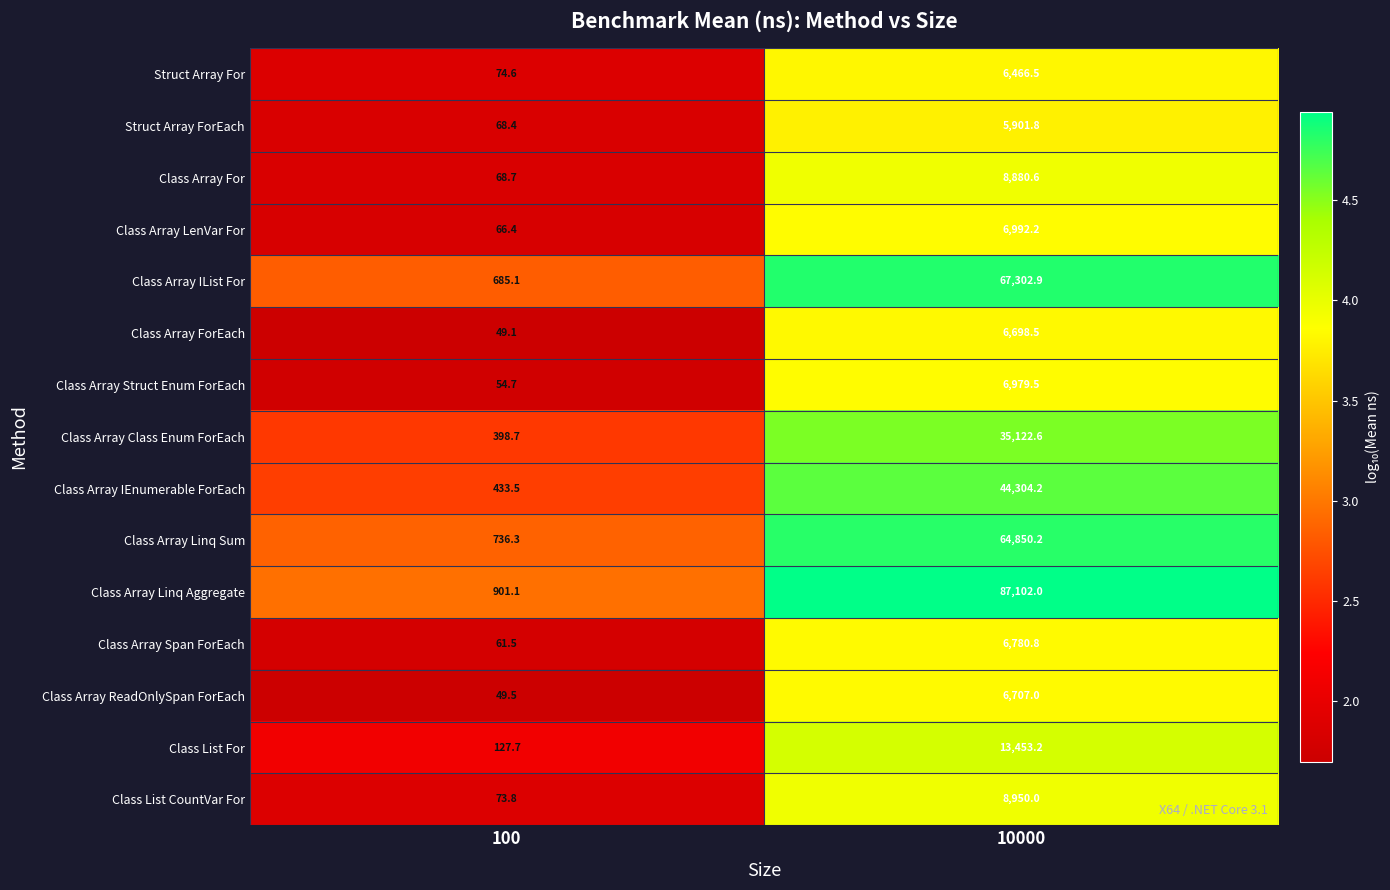

Reading left to right, transcribe all the data shown in this chart.

Struct Array For: 100=74.6	10000=6466.5
Struct Array ForEach: 100=68.4	10000=5901.8
Class Array For: 100=68.7	10000=8880.6
Class Array LenVar For: 100=66.4	10000=6992.2
Class Array IList For: 100=685.1	10000=67302.9
Class Array ForEach: 100=49.1	10000=6698.5
Class Array Struct Enum ForEach: 100=54.7	10000=6979.5
Class Array Class Enum ForEach: 100=398.7	10000=35122.6
Class Array IEnumerable ForEach: 100=433.5	10000=44304.2
Class Array Linq Sum: 100=736.3	10000=64850.2
Class Array Linq Aggregate: 100=901.1	10000=87102.0
Class Array Span ForEach: 100=61.5	10000=6780.8
Class Array ReadOnlySpan ForEach: 100=49.5	10000=6707.0
Class List For: 100=127.7	10000=13453.2
Class List CountVar For: 100=73.8	10000=8950.0